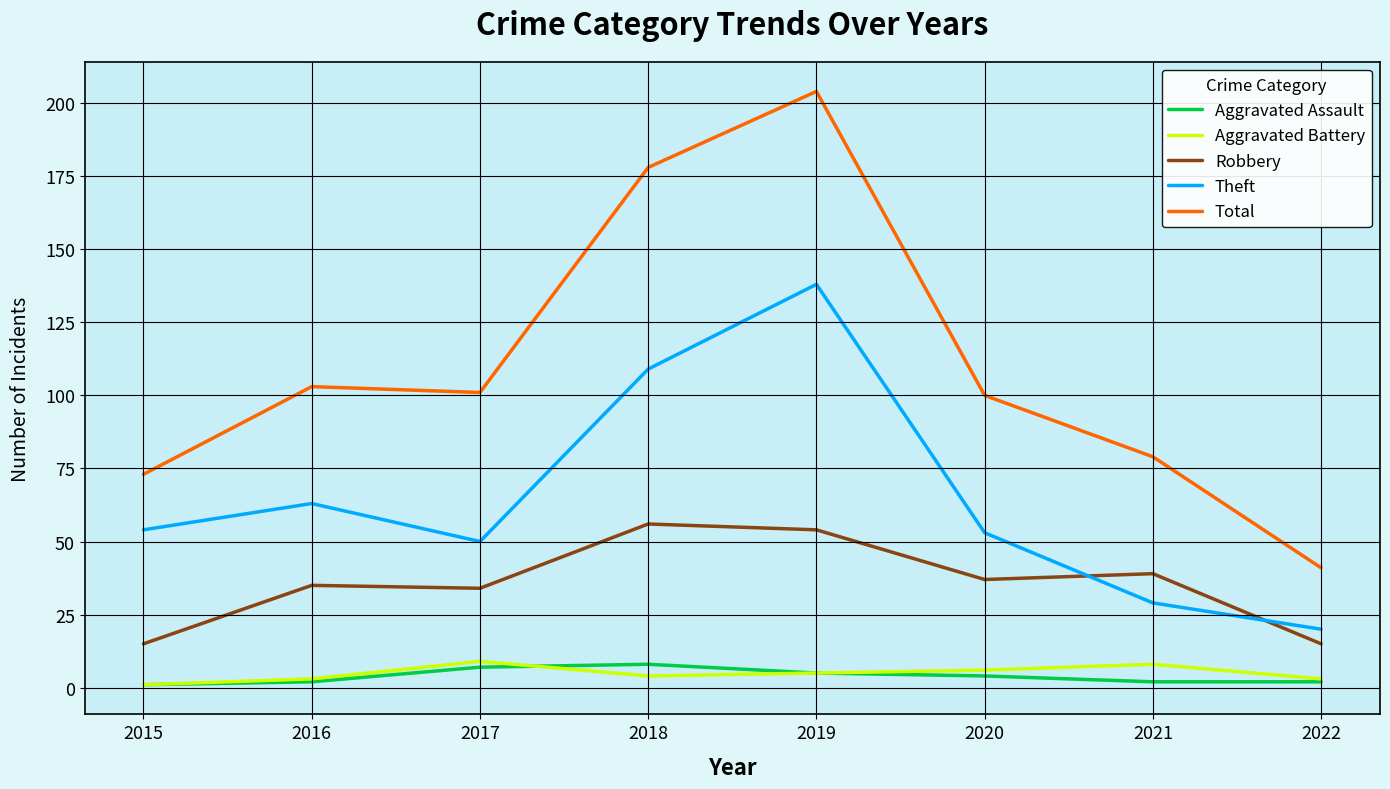

What is the lowest value of the Theft series?

20